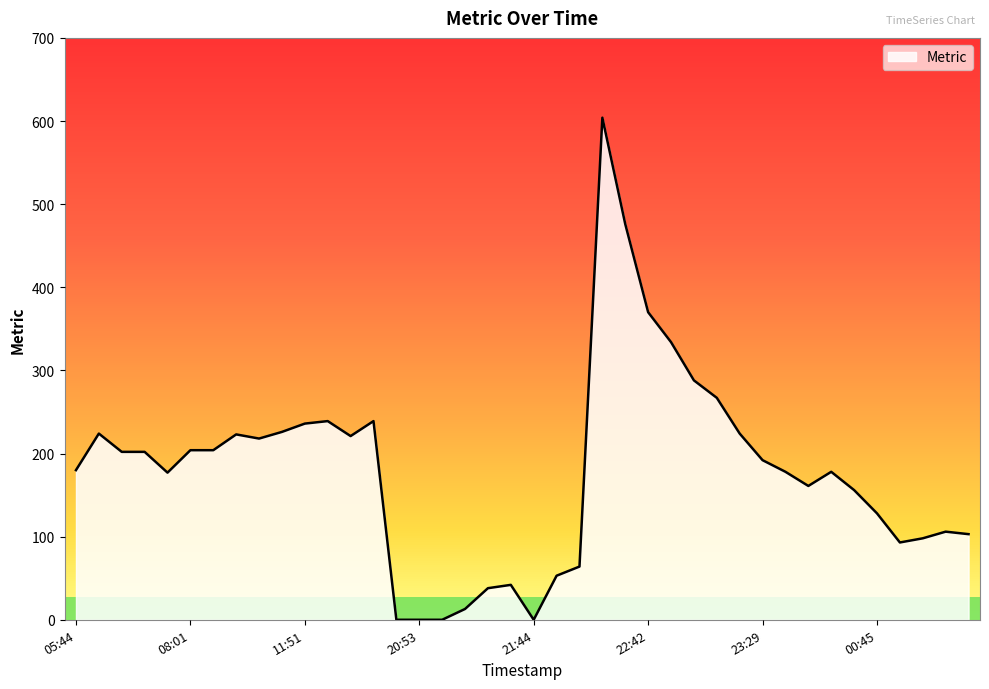

What is the difference between the maximum and minimum values?

604